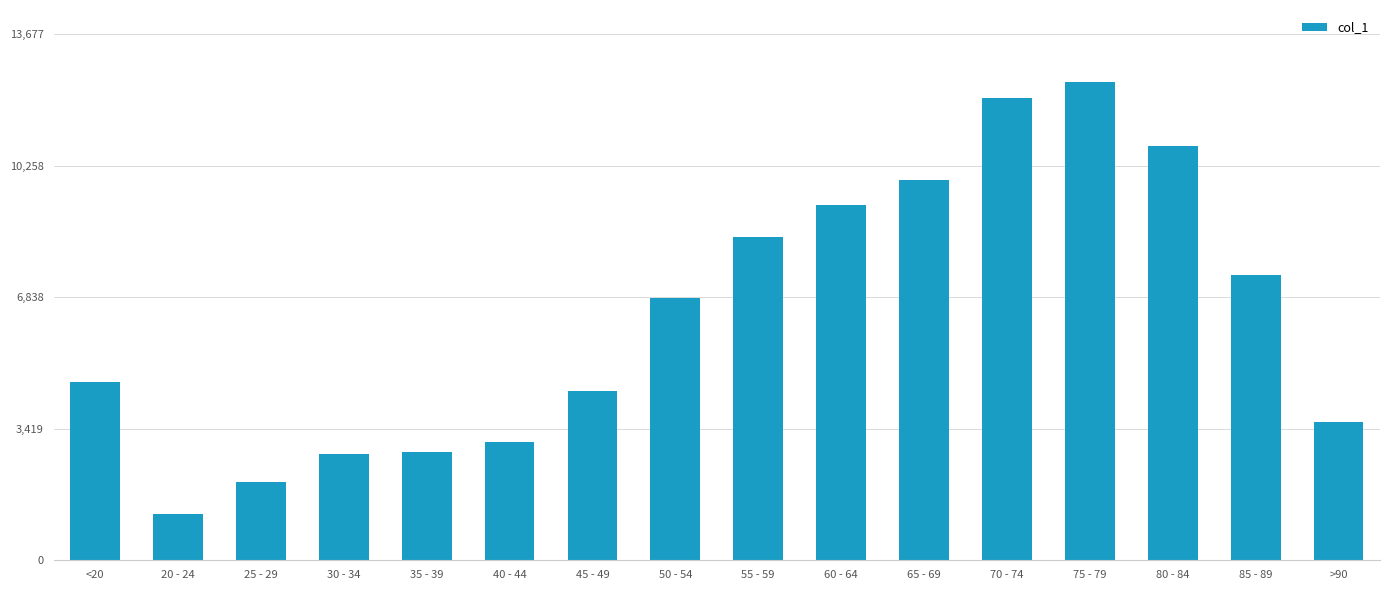

What position from the left is 45 - 49?

7